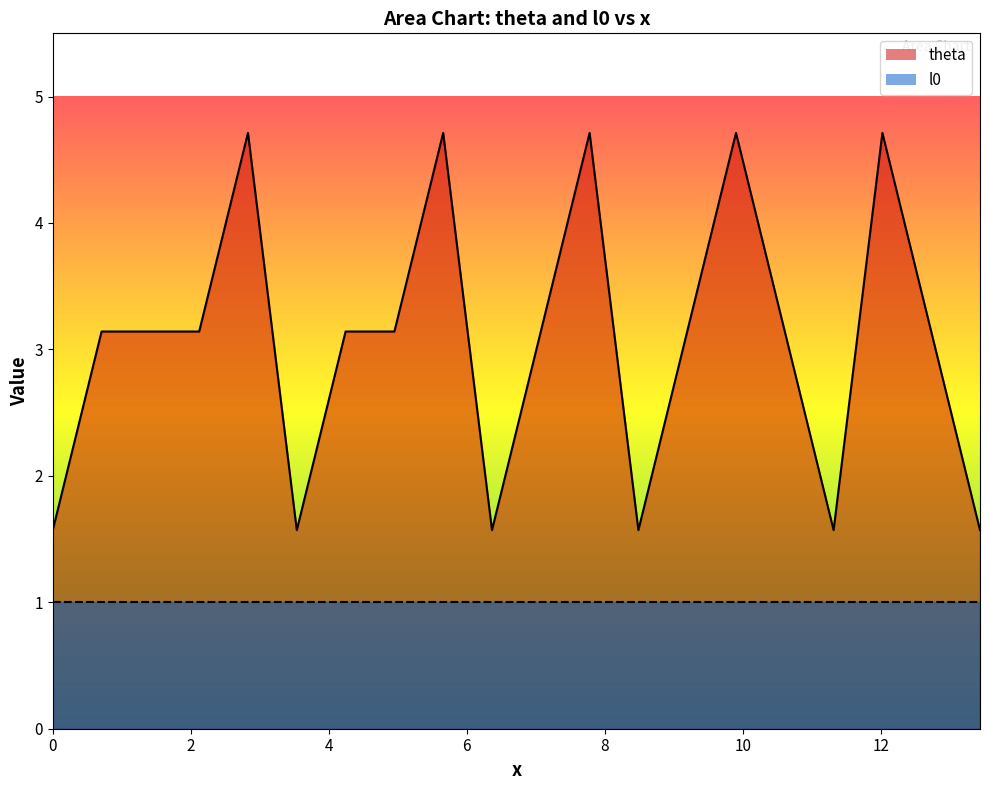

True or false: the data shows 0.8 at 19.

False